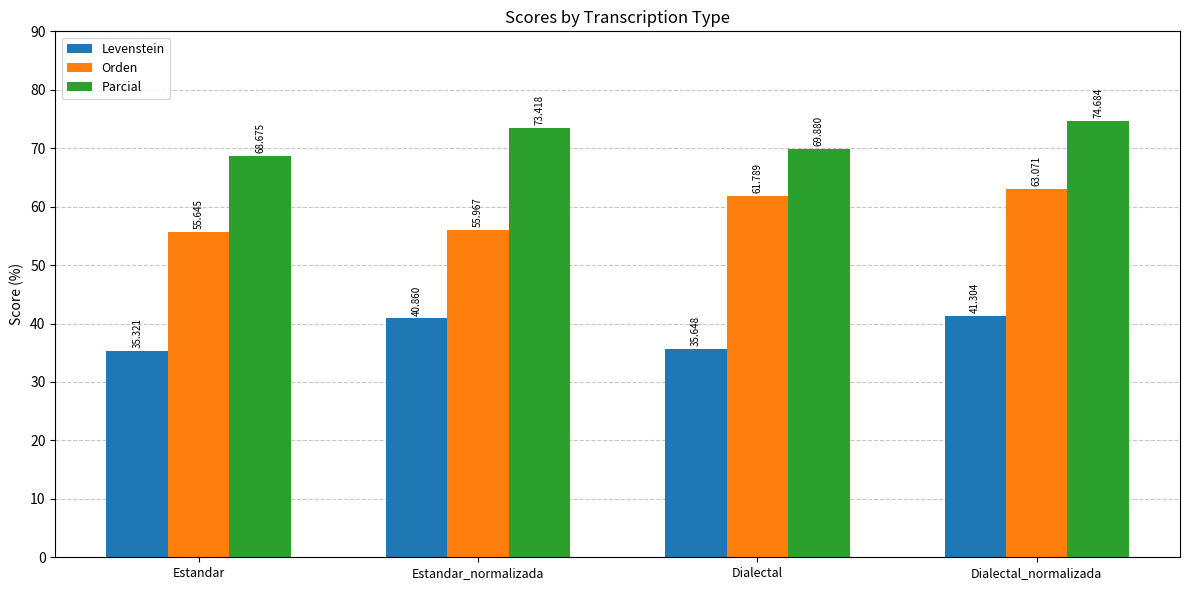

What is the total value across all series at Estandar?

159.6